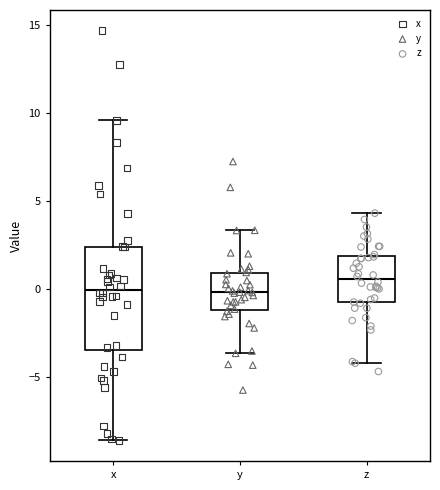

Where is the lower edge of the box for y on the y-axis? The values are not printed on the chart, so give them approximately, as read against the axis.

-1.0